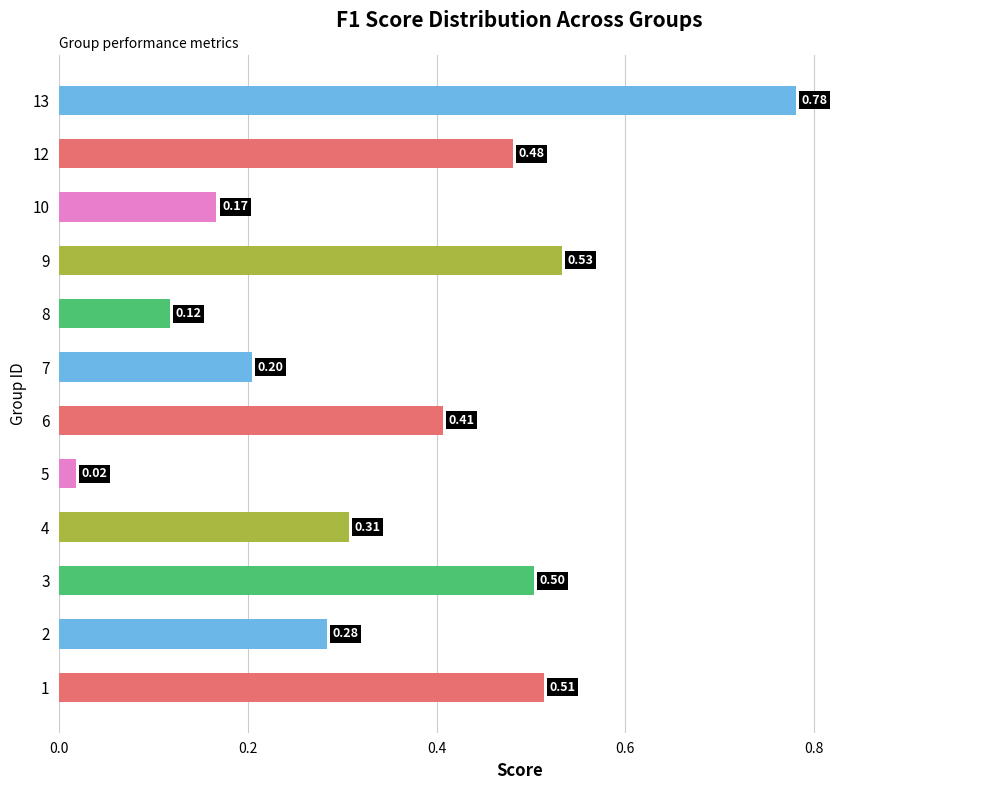

Between 9 and 6, which is larger?

9